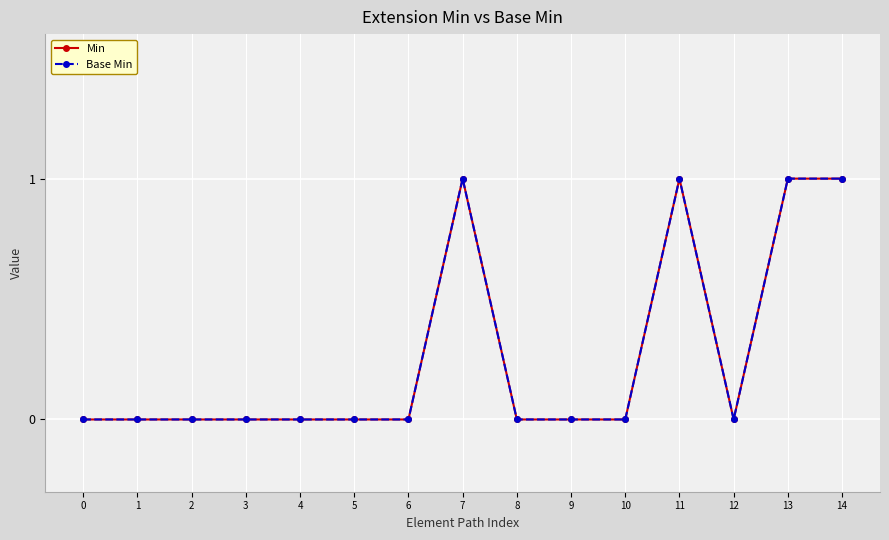

Is this an area chart (filled region under the line)?

No